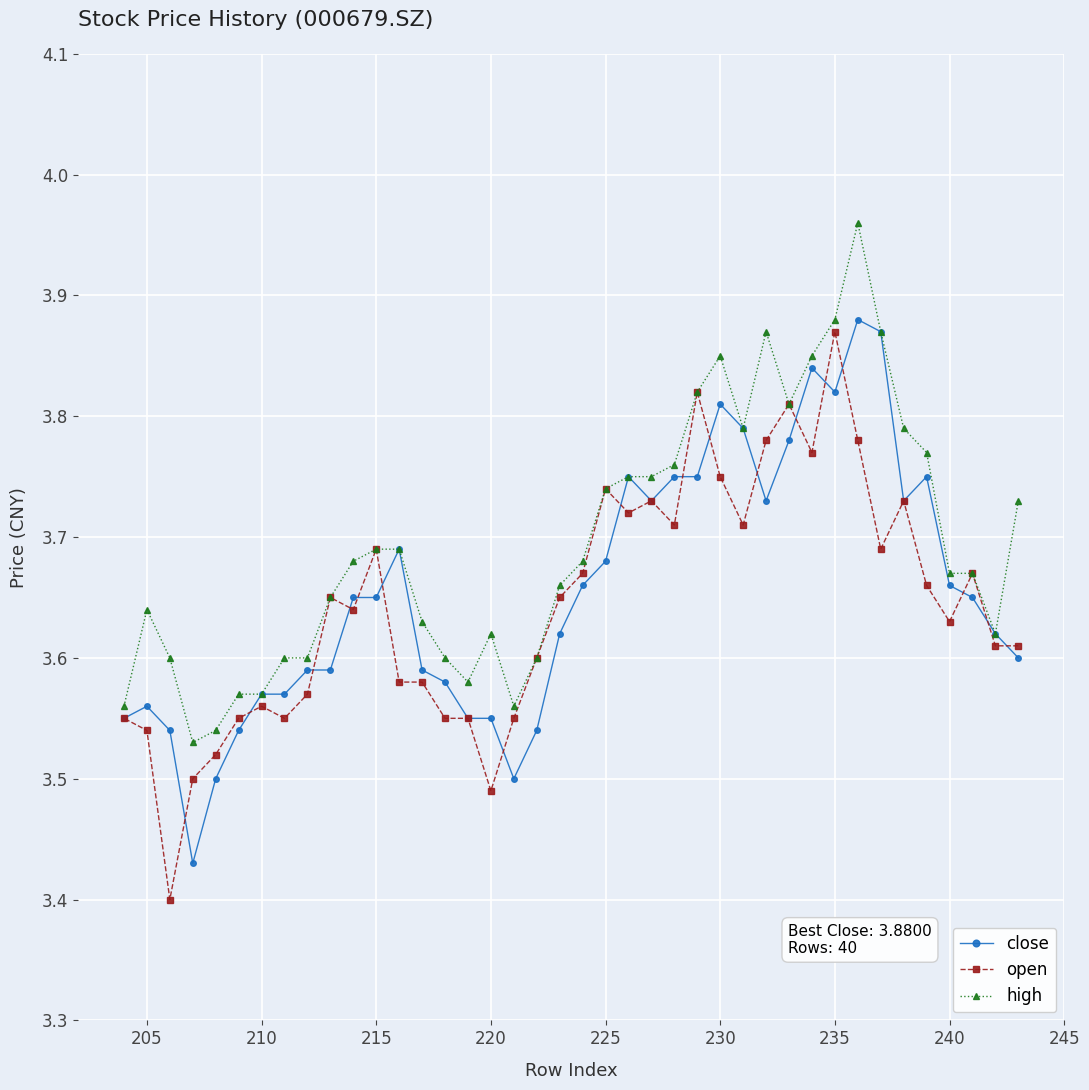

At how many categories does at least one series exceed 3?

40